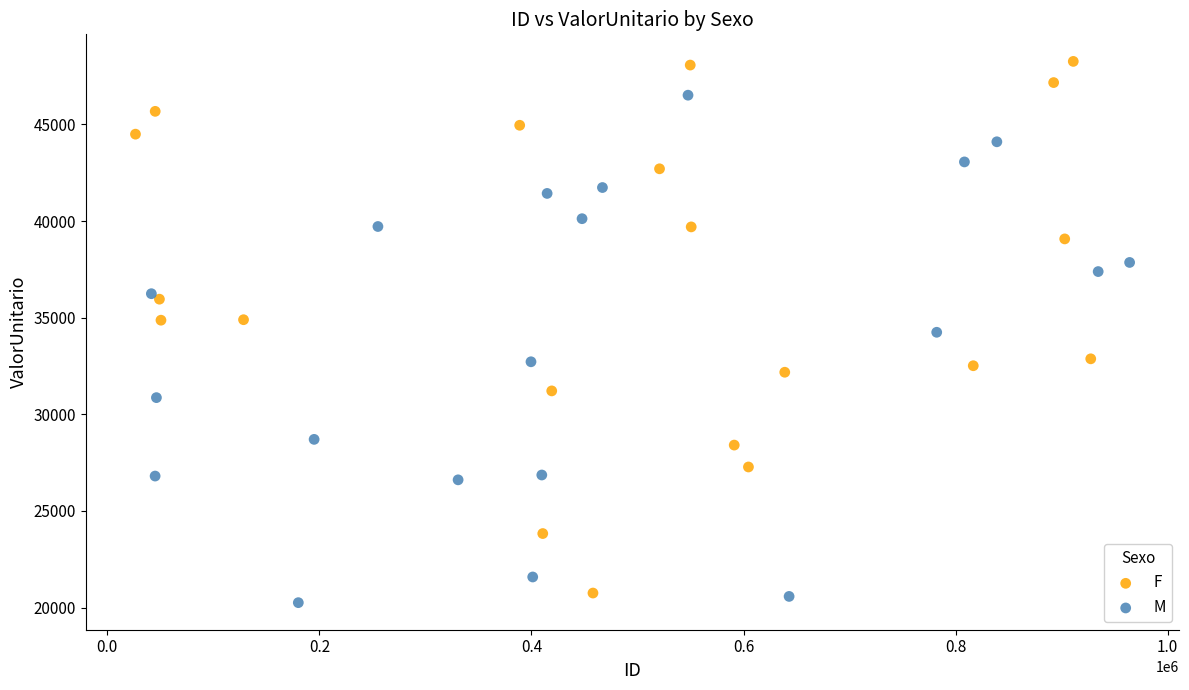

Which series has the widest spread of Y values?

F